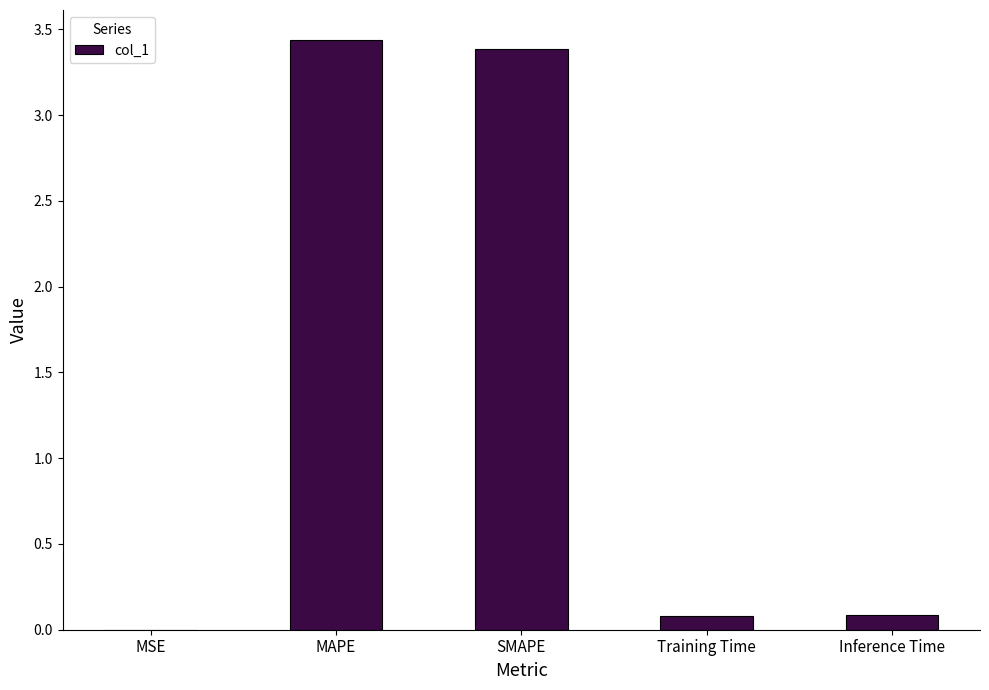

Between MSE and Inference Time, which is larger?

Inference Time